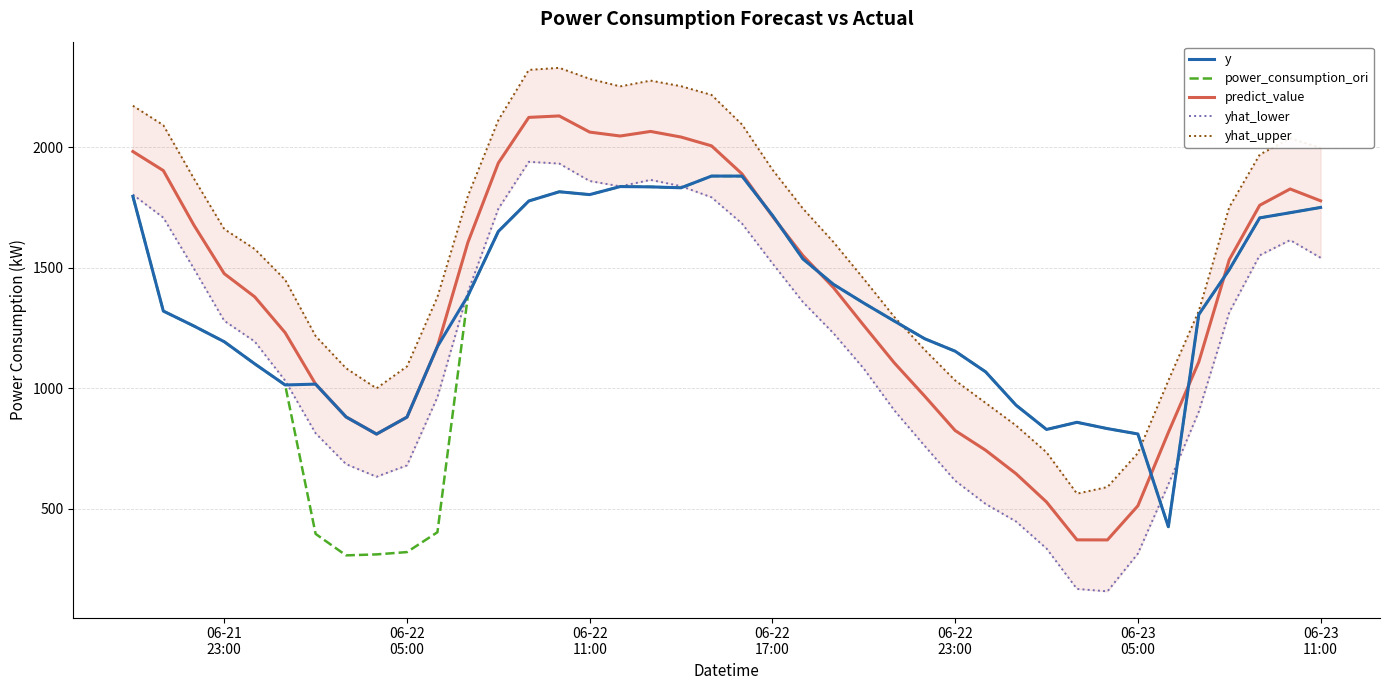

What is the maximum value for y?

1879.7